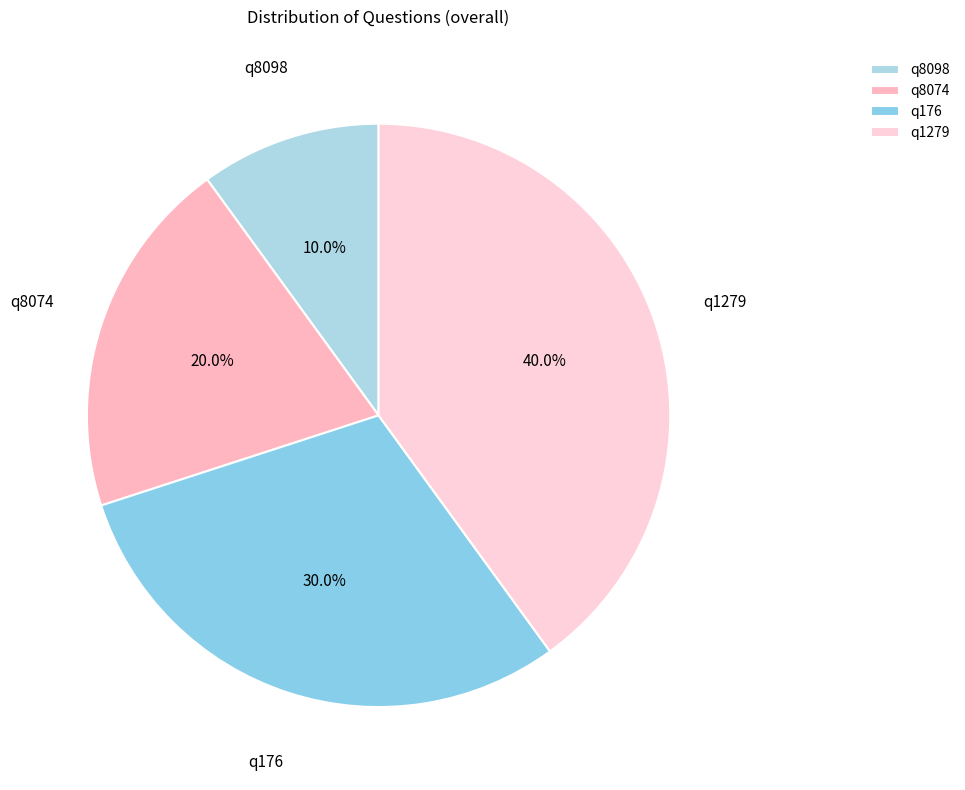

Which has a higher value, q8098 or q8074?

q8074